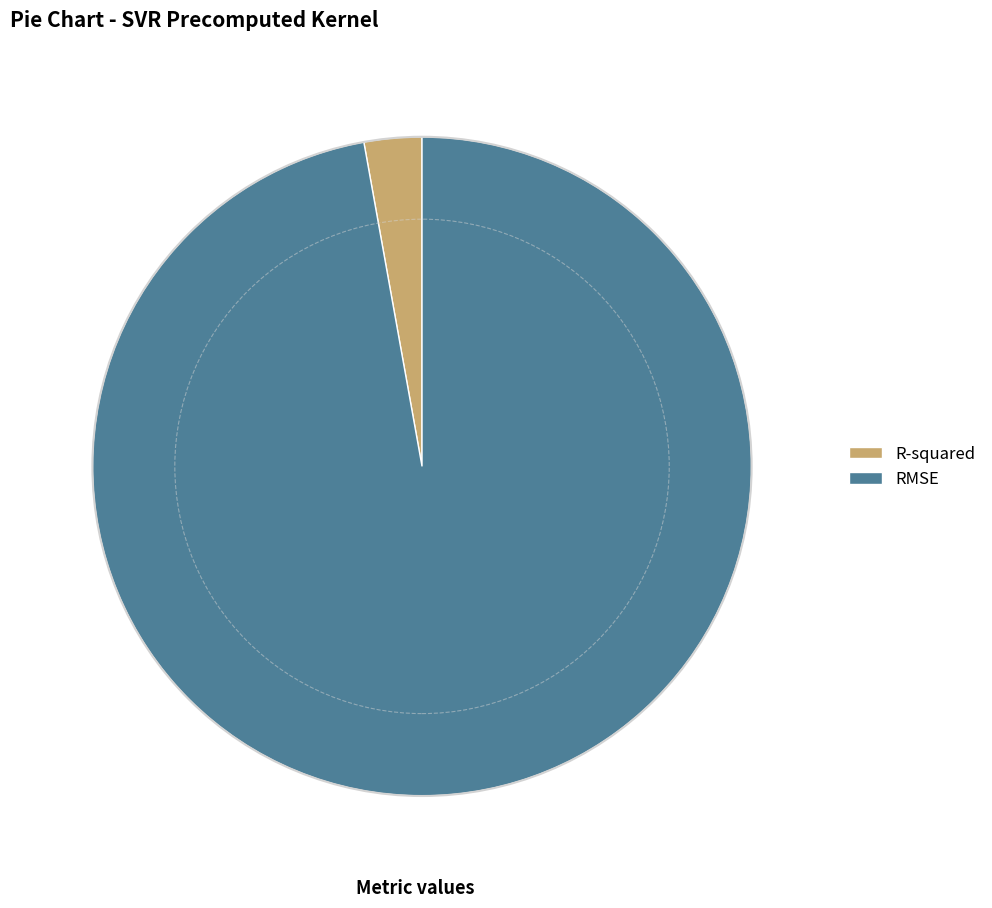

How many segments does this pie chart have?

2